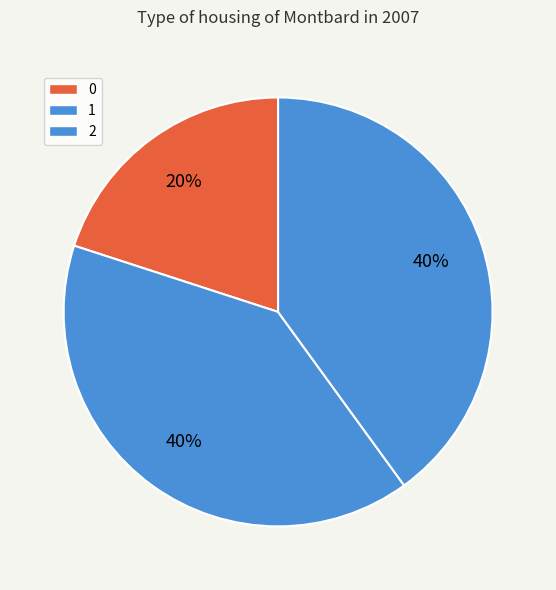

What percentage is the 2 slice, to the nearest percent?

40%